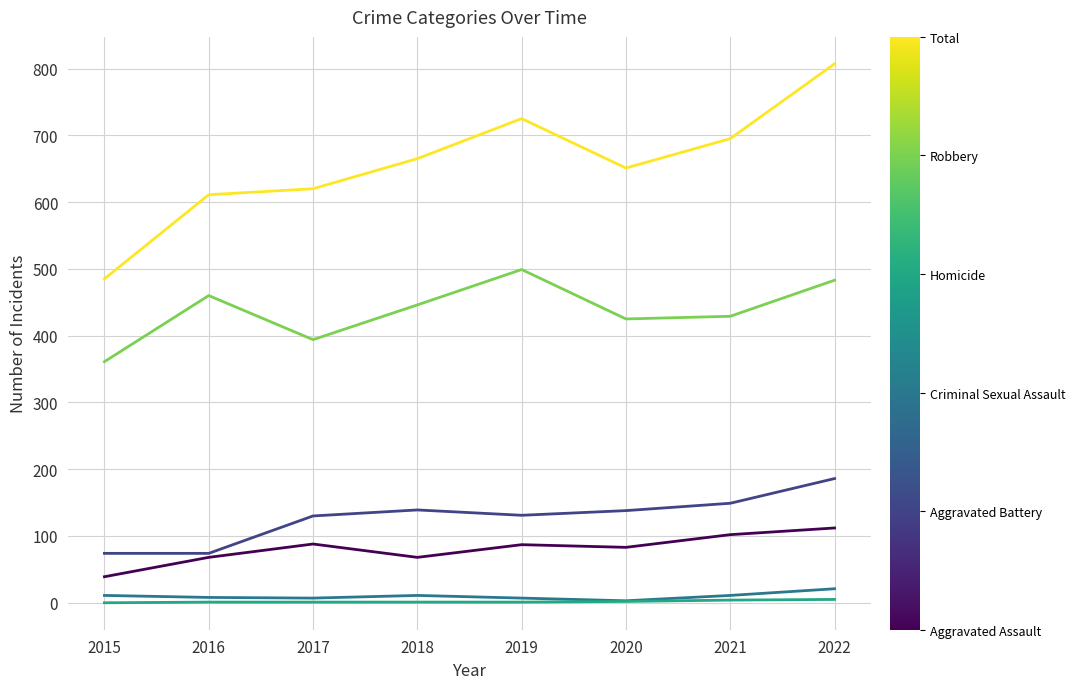

At which category is the sum across all series the highest?

2022